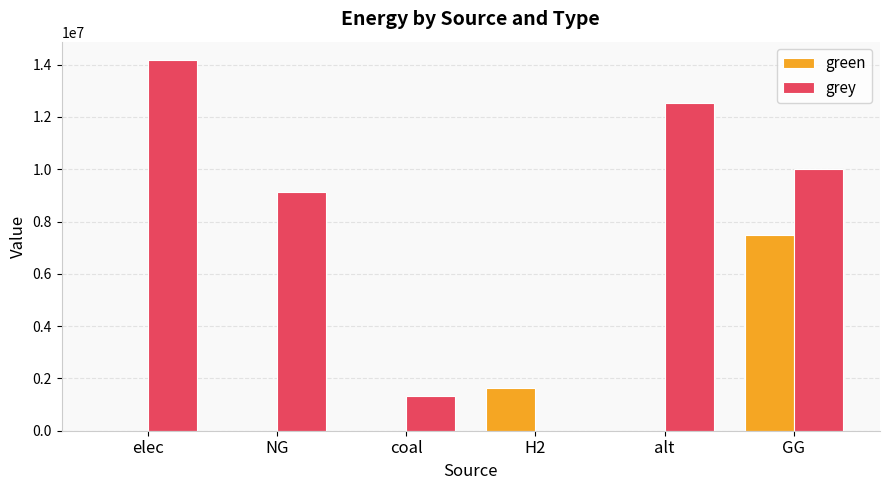

Does the chart contain stacked bars?

No